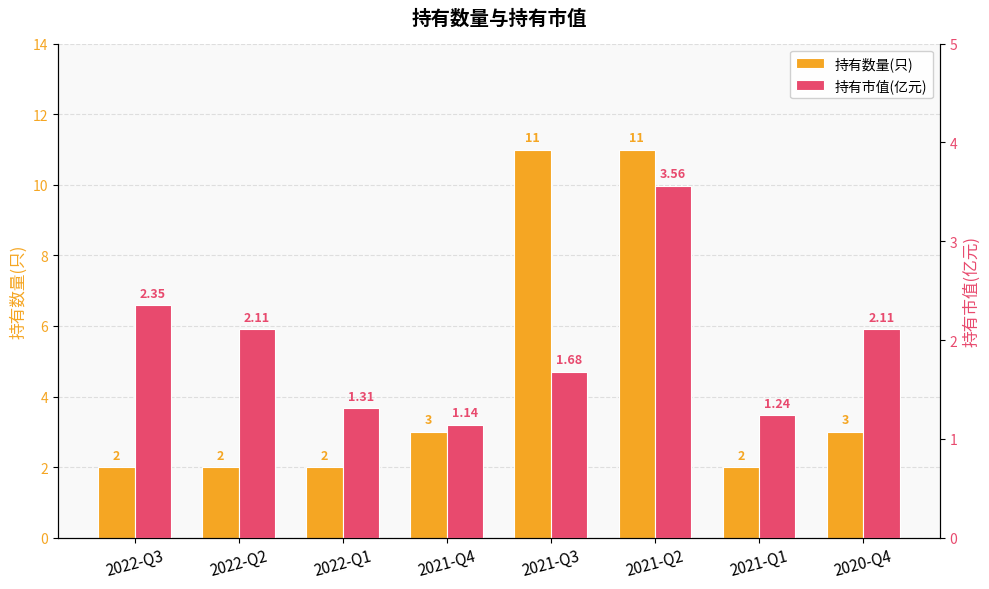

True or false: 持有数量(只) has a value of 0.4 at 2022-Q2.

False